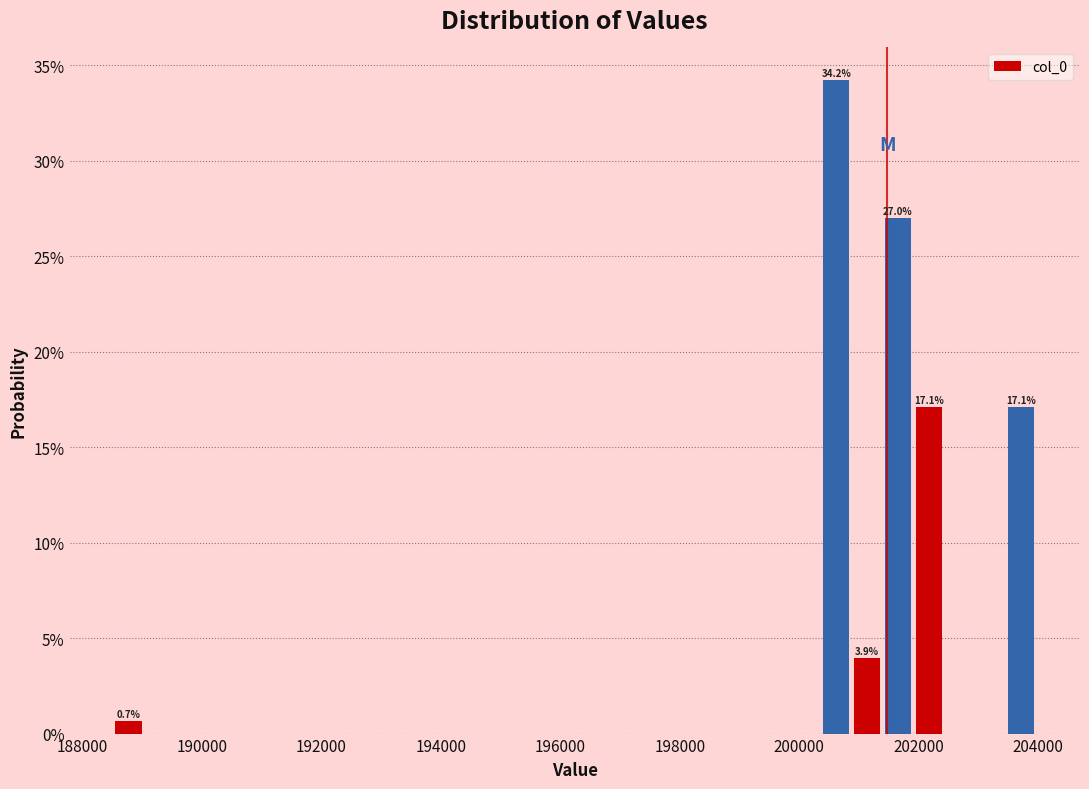

Around what value on the x-axis is the tallest bar? Give the approximate position of its centre, as read against the axis.

200600